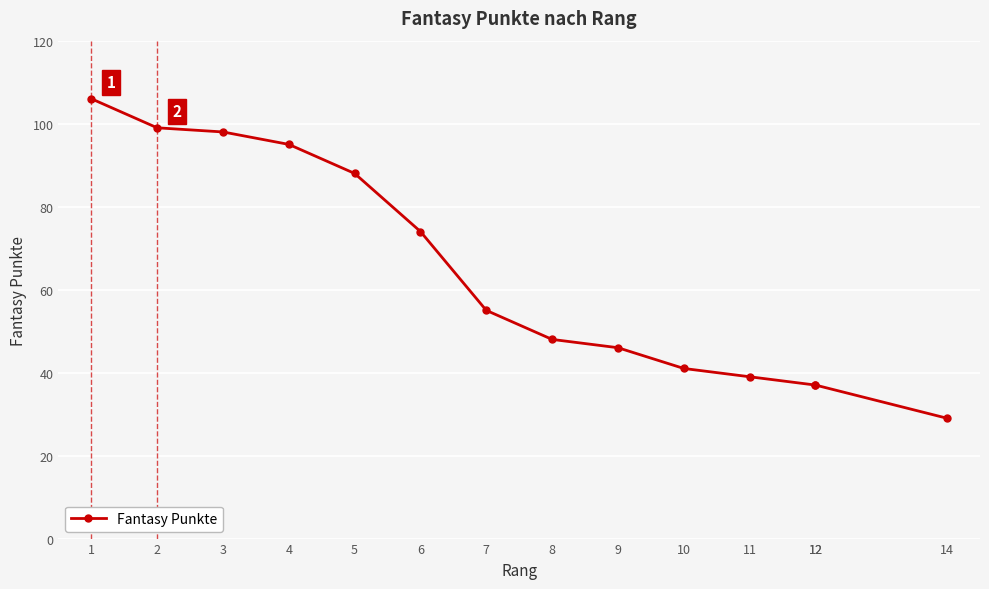

What value does the data have at 4?

95